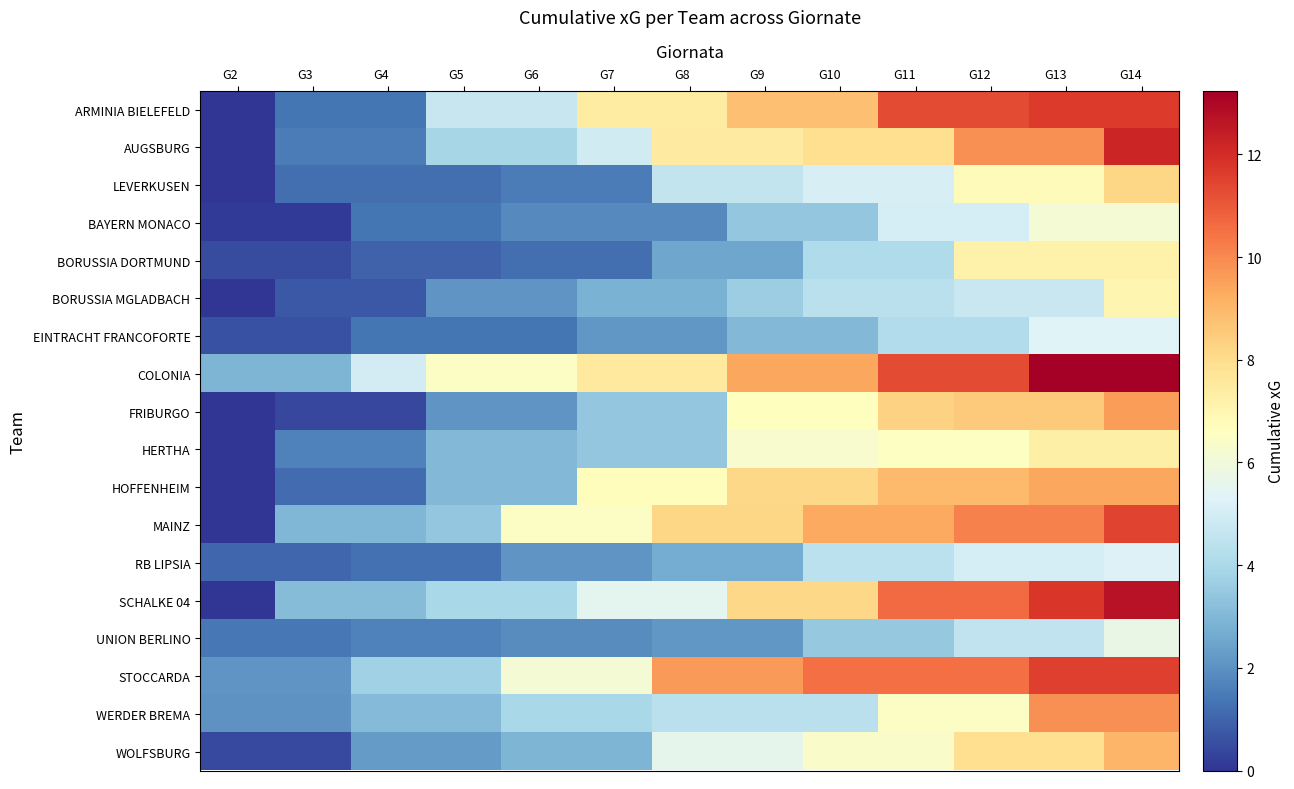

Rank the series by their maximum value, from highest to lowest.

COLONIA, SCHALKE 04, AUGSBURG, ARMINIA BIELEFELD, STOCCARDA, MAINZ, WERDER BREMA, FRIBURGO, HOFFENHEIM, WOLFSBURG, LEVERKUSEN, HERTHA, BORUSSIA DORTMUND, BORUSSIA MGLADBACH, BAYERN MONACO, UNION BERLINO, EINTRACHT FRANCOFORTE, RB LIPSIA